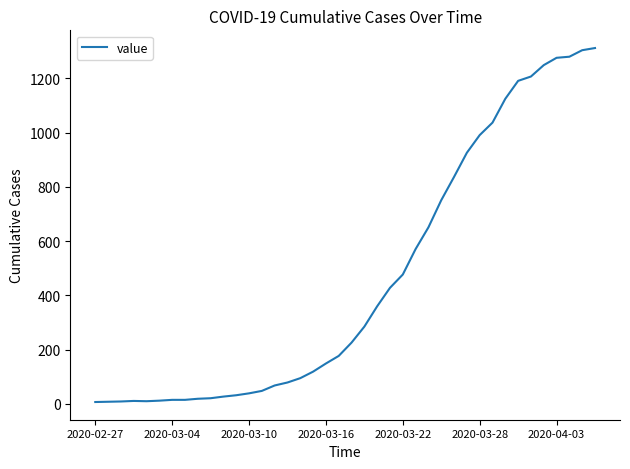

What is the maximum value shown in the chart?

1312